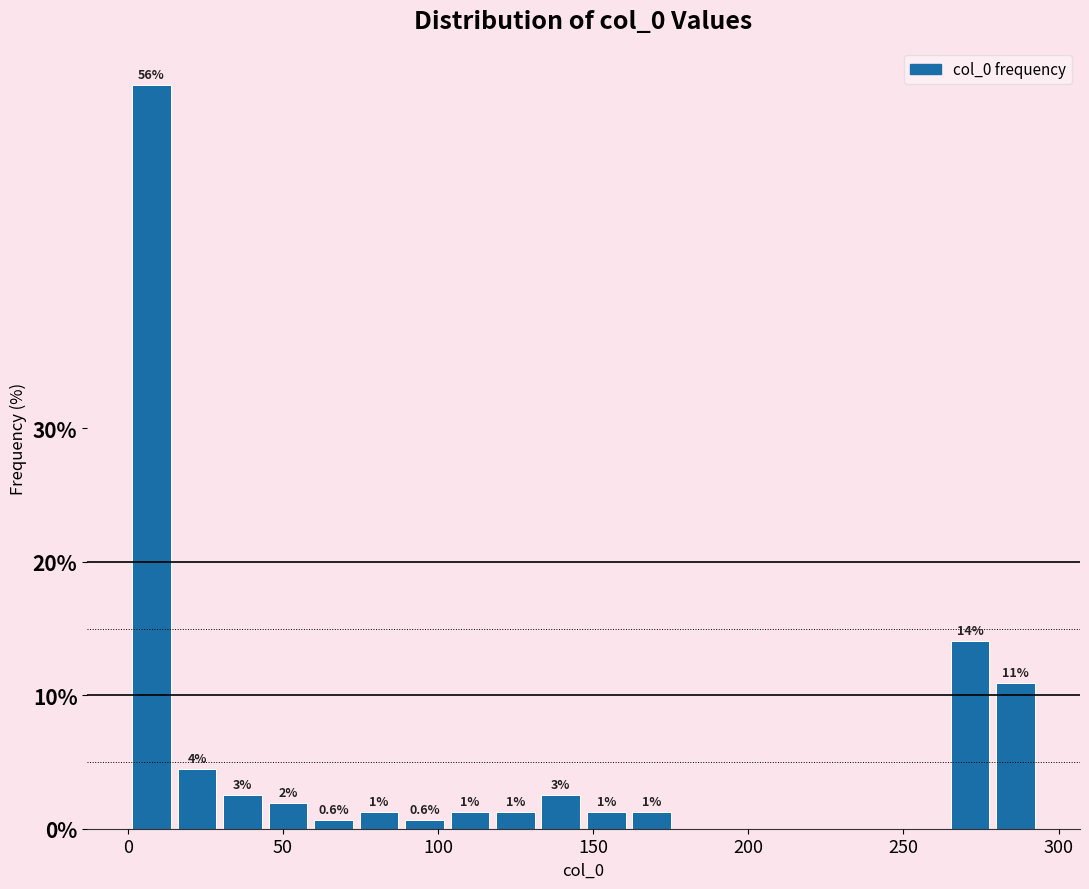

Read against the x-axis, roughly where is the centre of the tallest bar?

10